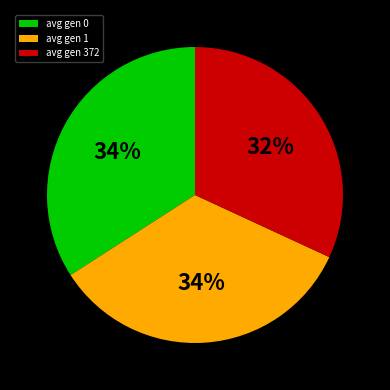

To the nearest percent, what percentage of the pie is avg gen 0?

34%